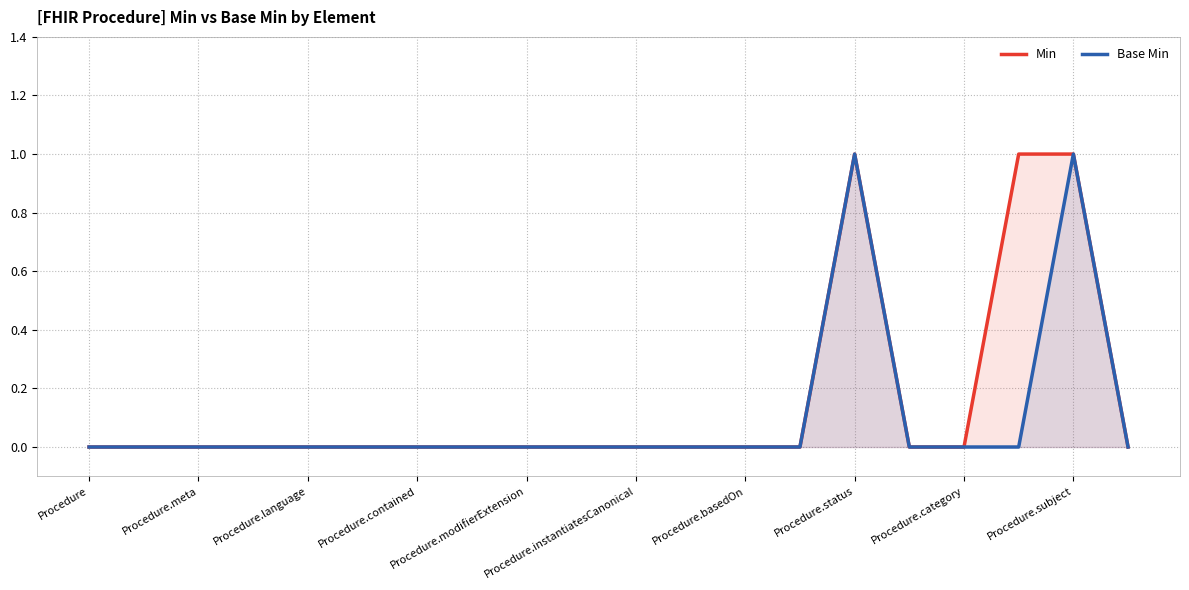

Is it true that Min equals 1 at 17?

False